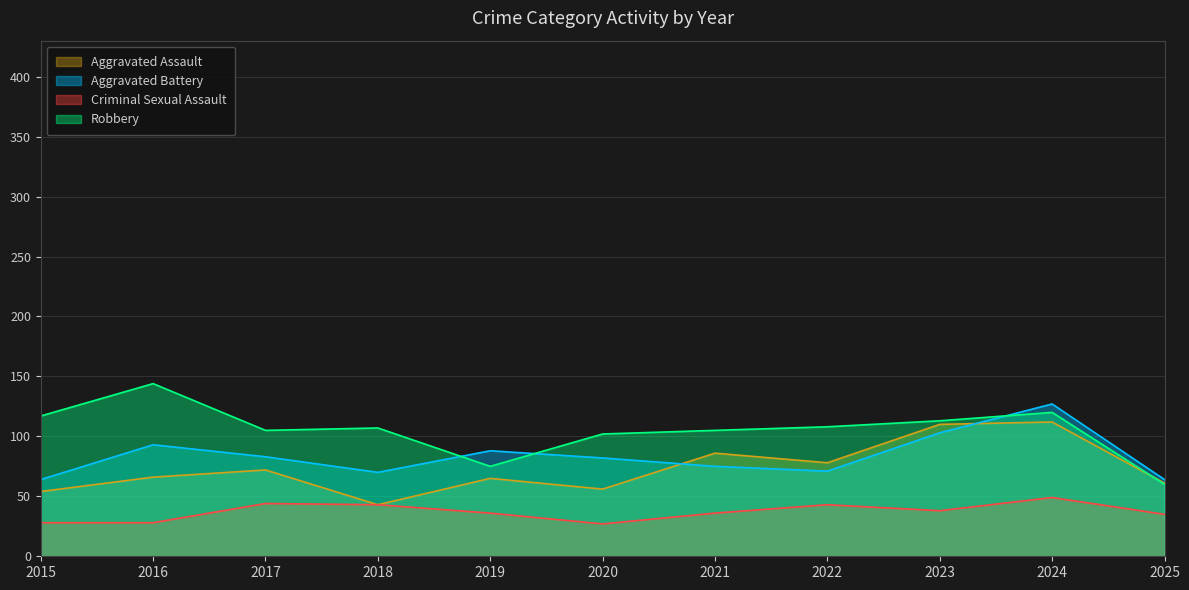

What is the value of the Aggravated Assault point at the 6th from the left?

56